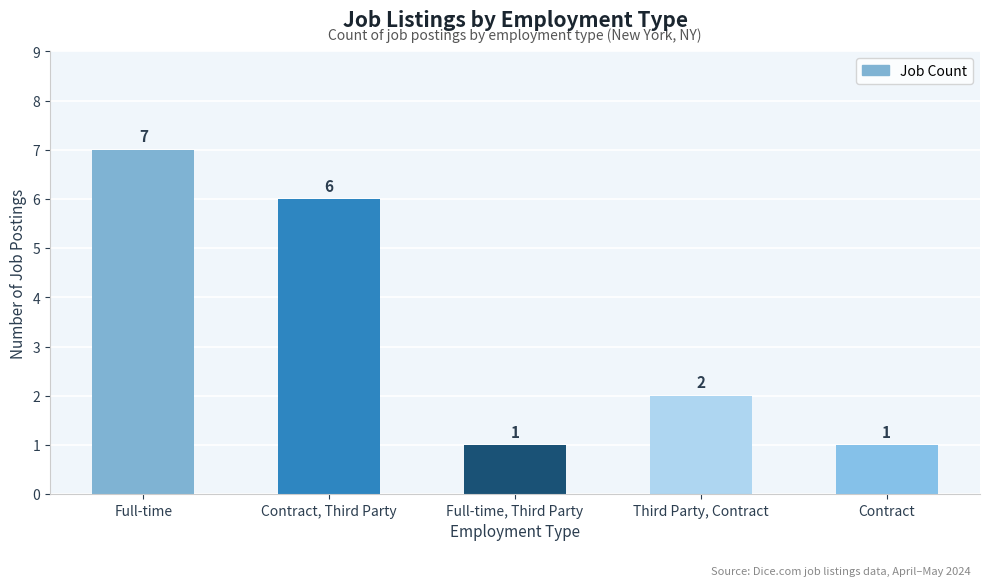

At which label does the data first exceed 2?

Full-time